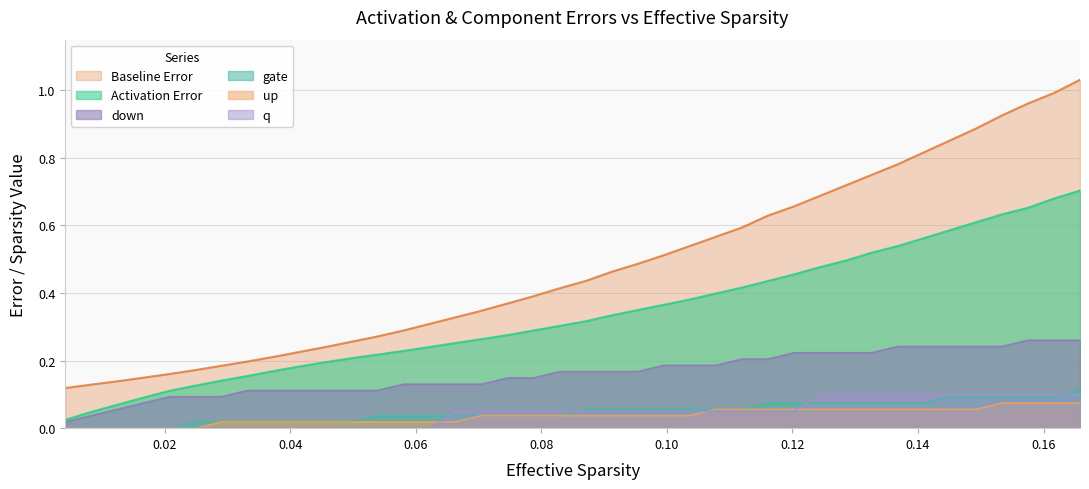

Which series has the largest total across all categories?

Baseline Error